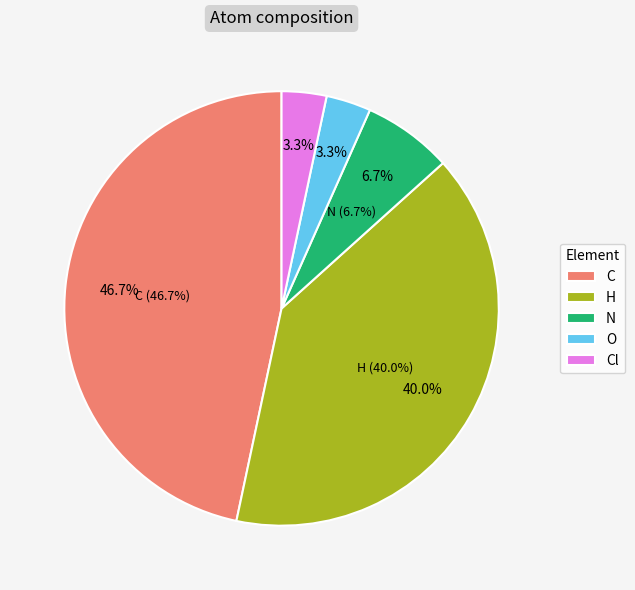

Is it true that H is 54% of the pie?

False